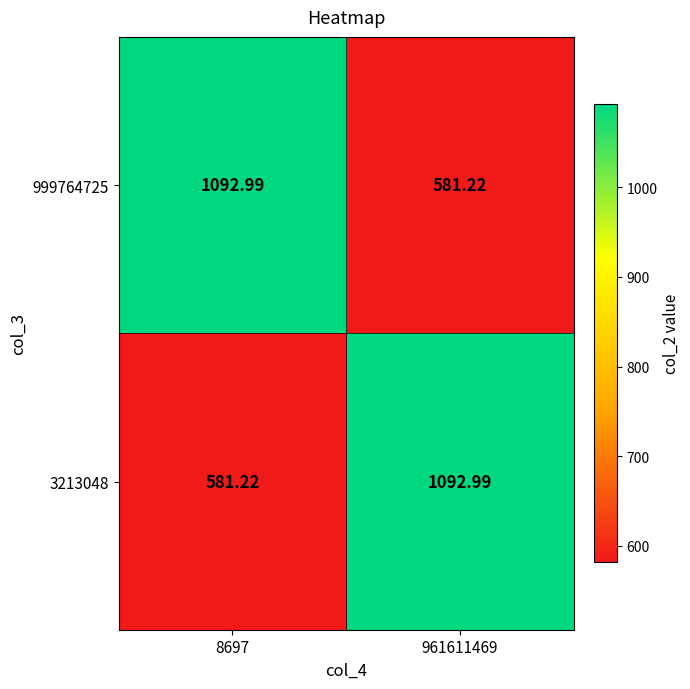

Is the value of 999764725 at 961611469 greater than the value of 3213048 at 961611469?

No